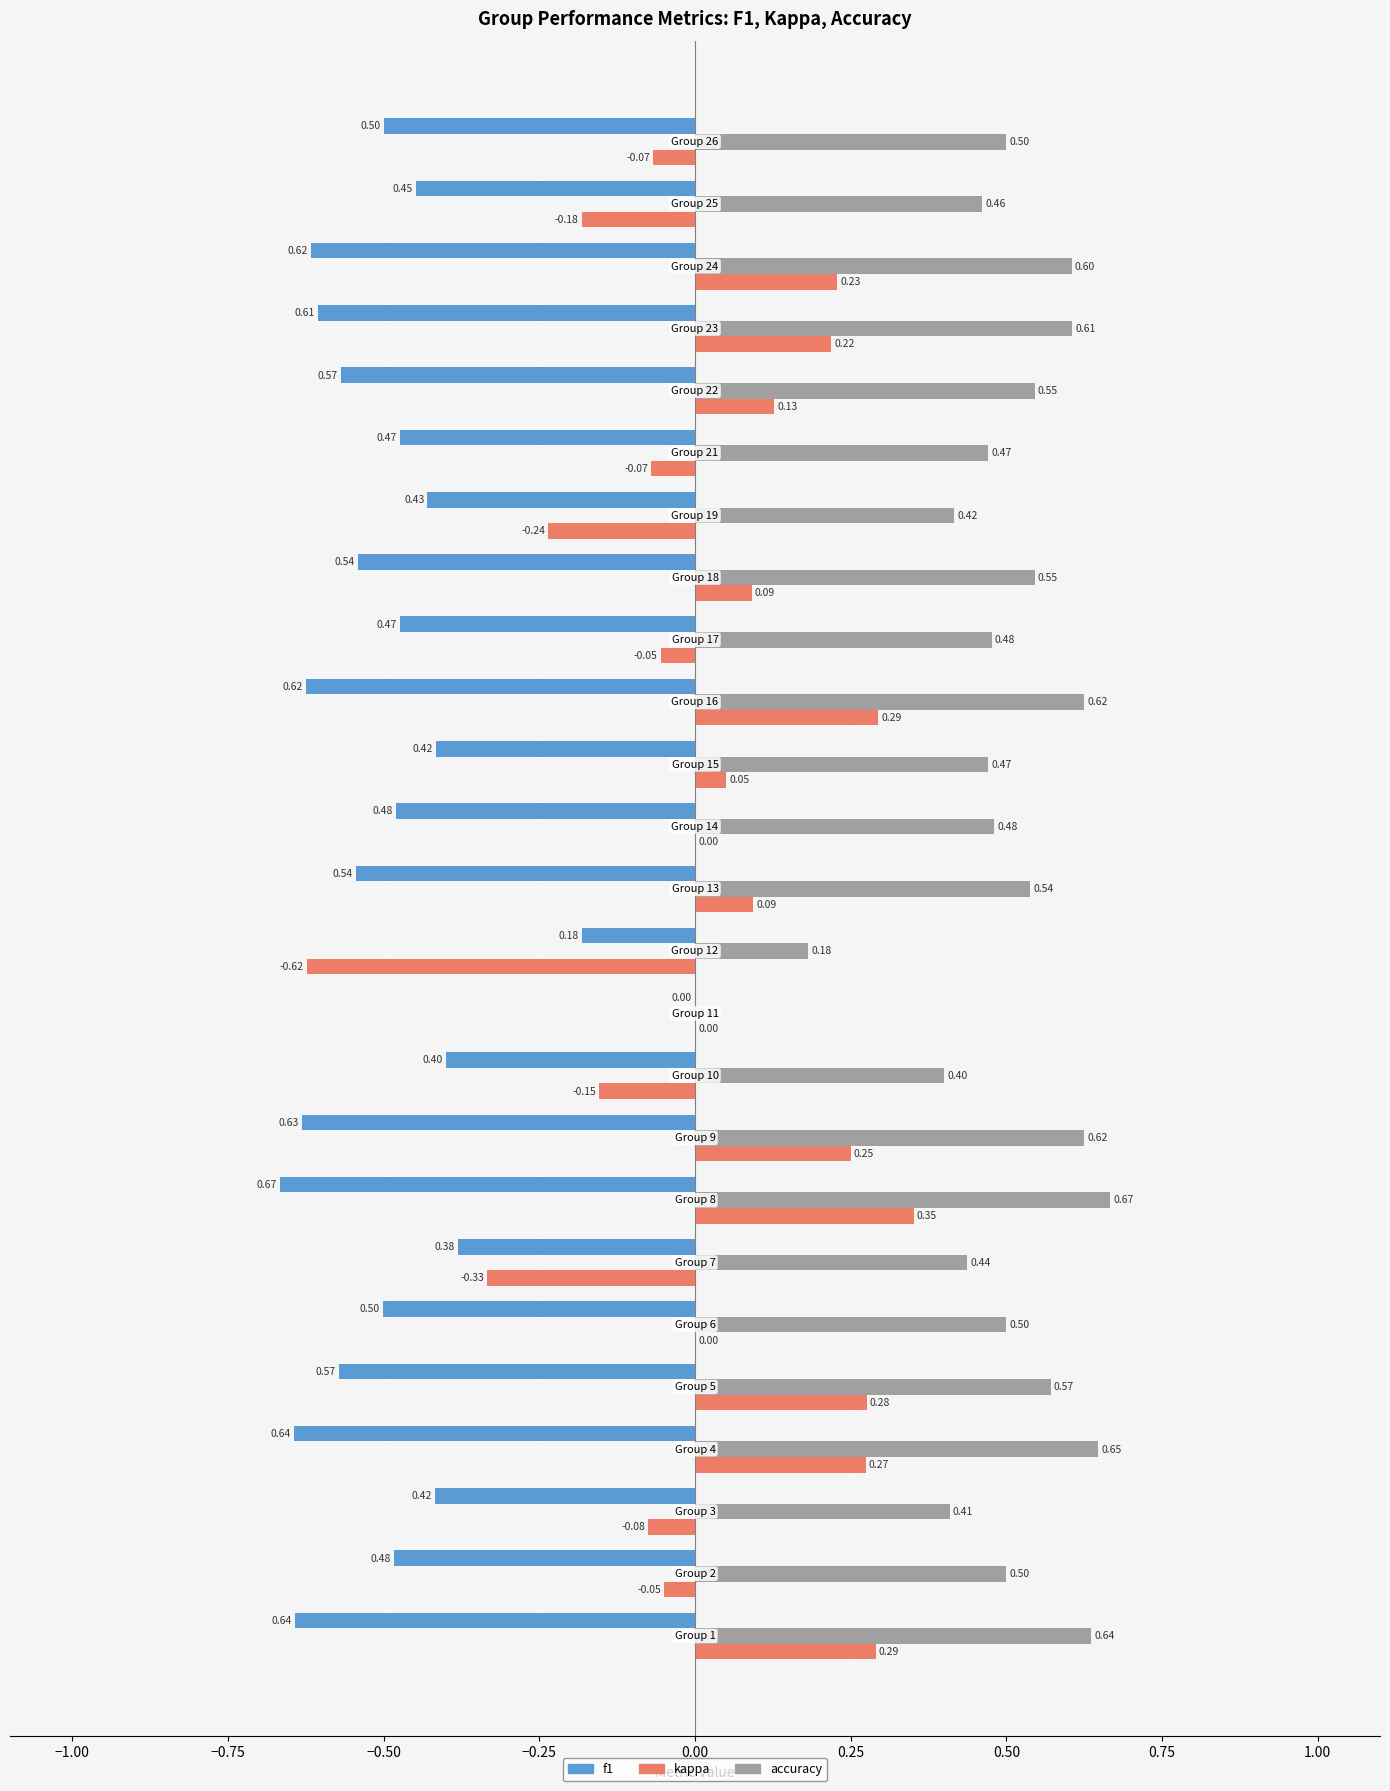

Which series has the largest total across all categories?

accuracy